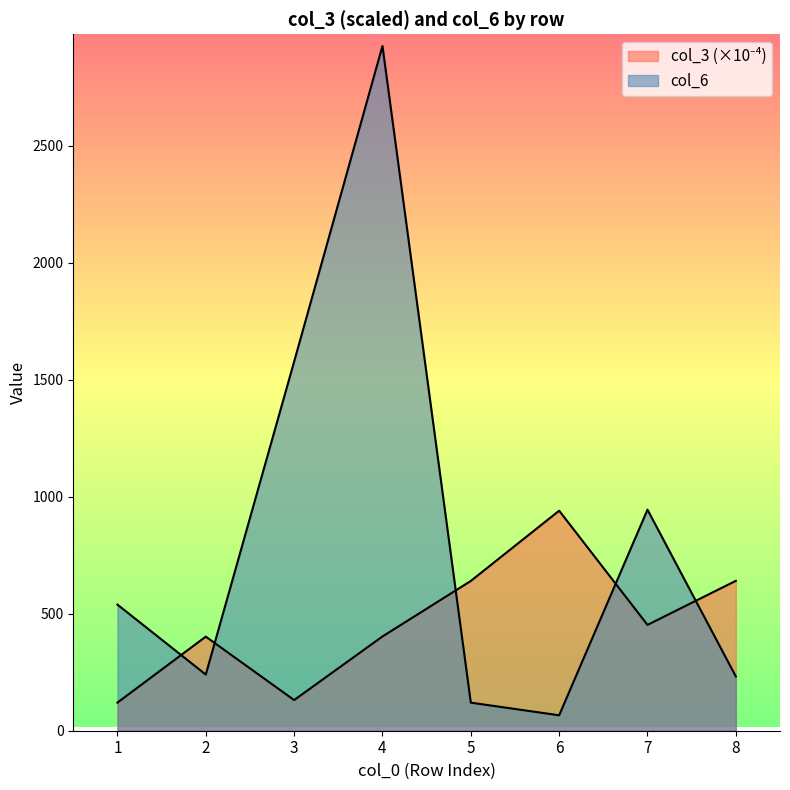

True or false: col_3 and col_6 cross at least once.

True